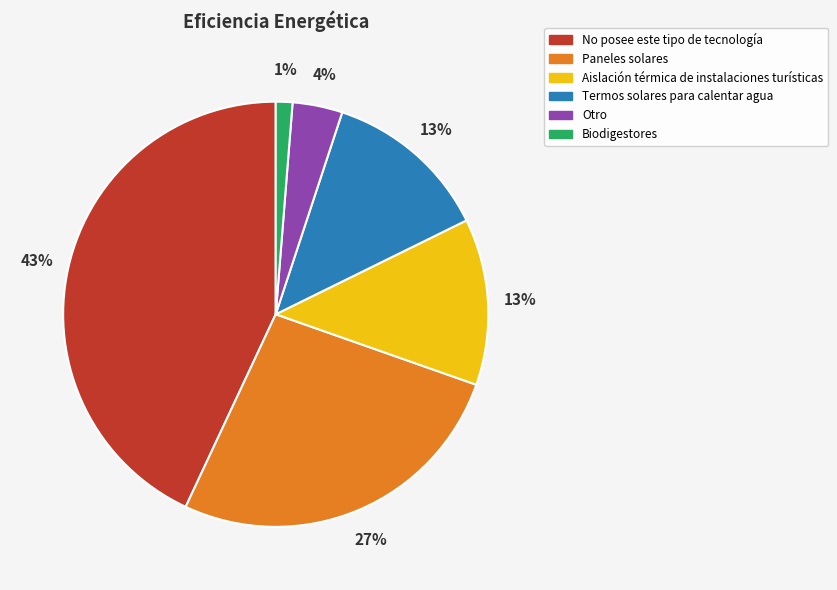

To the nearest percent, what is the difference between the largest and smallest slice percentages?

42%